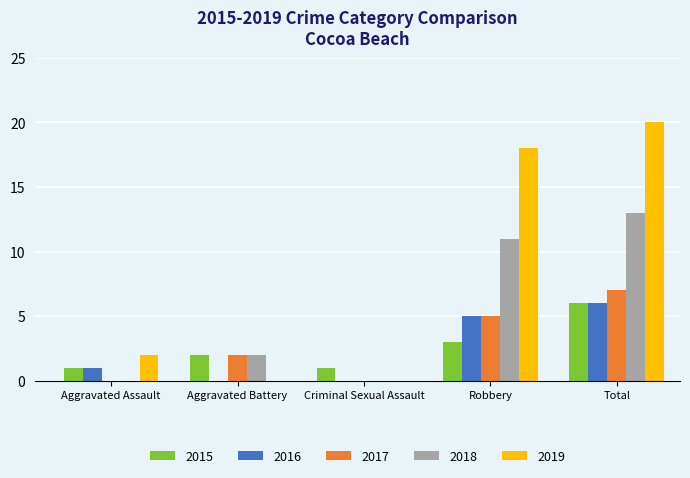

Which series has the largest total across all categories?

2019